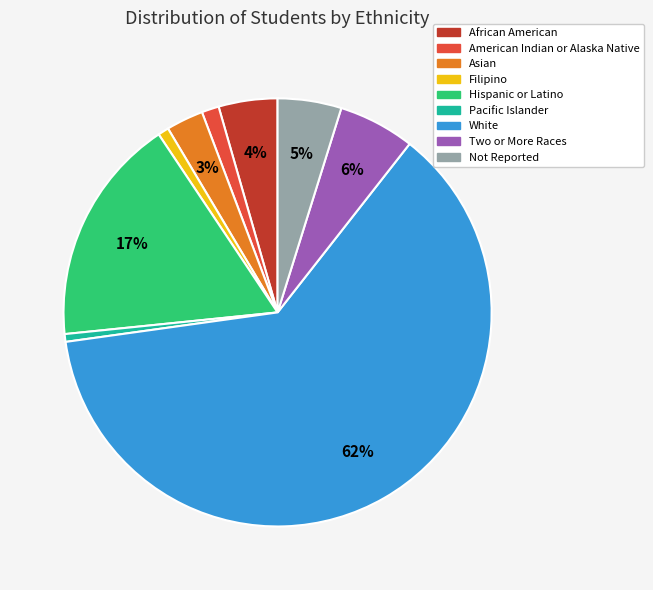

True or false: Pacific Islander accounts for 1% of the total.

True